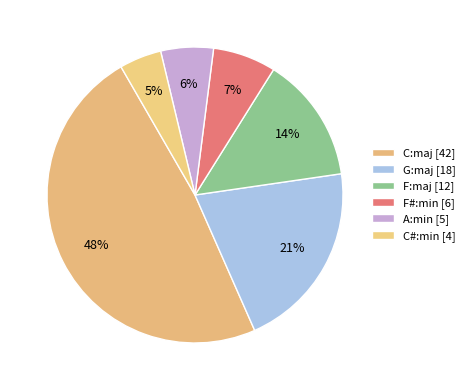

Count the number of slices in the pie.

6